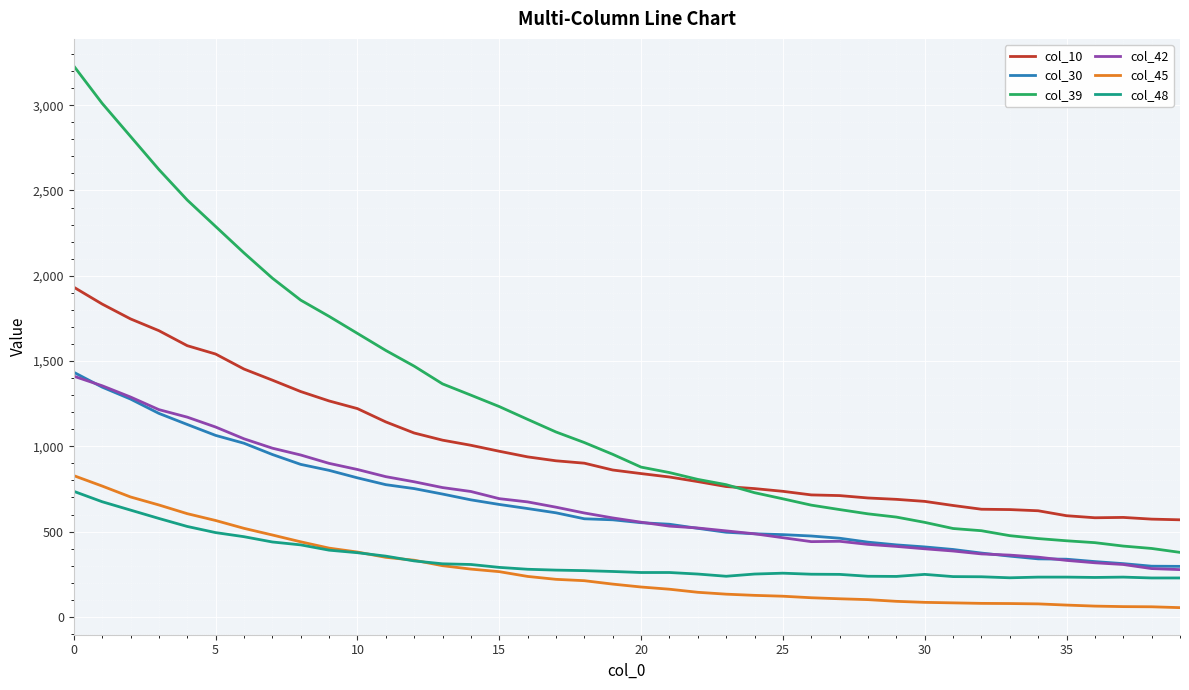

Which series has the widest spread of values?

col_39